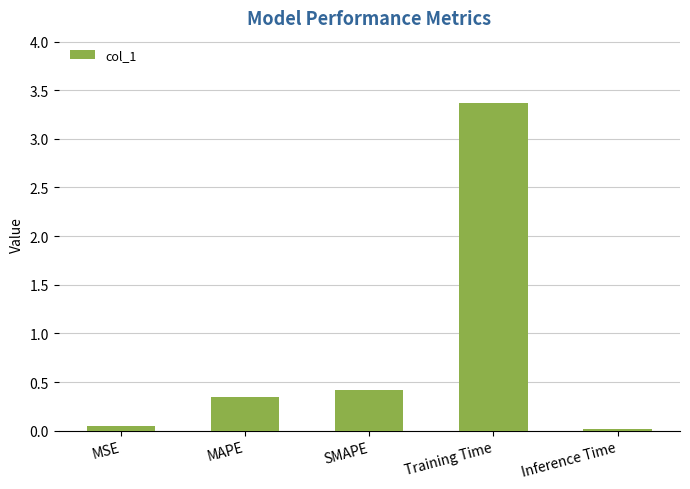

What is the label of the 1st bar from the left?

MSE